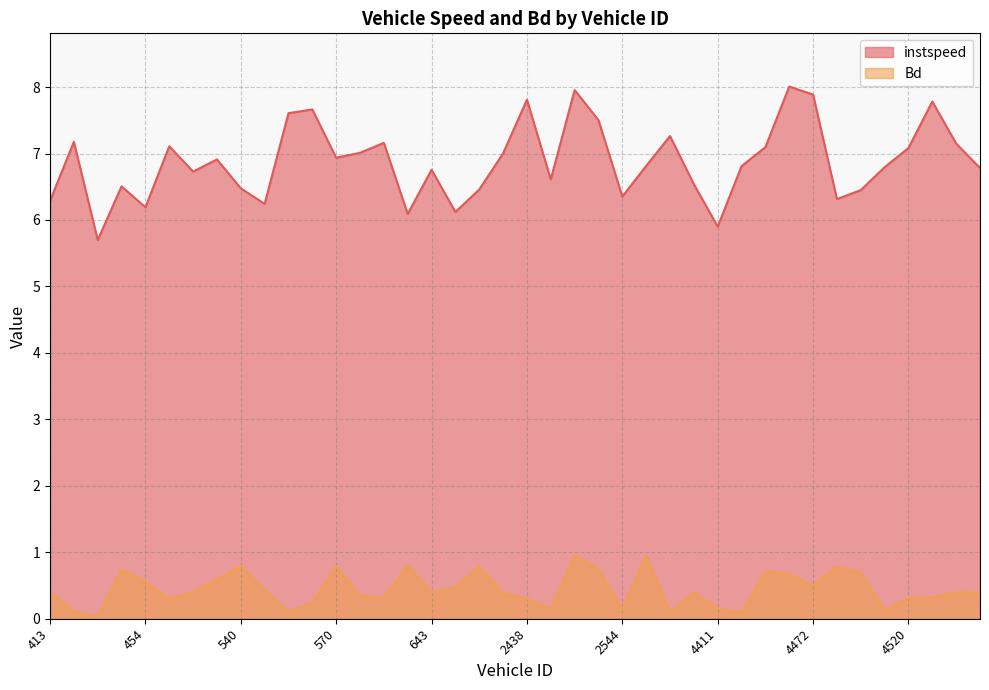

What is the difference between the Bd values at 562 and 4560?

0.3